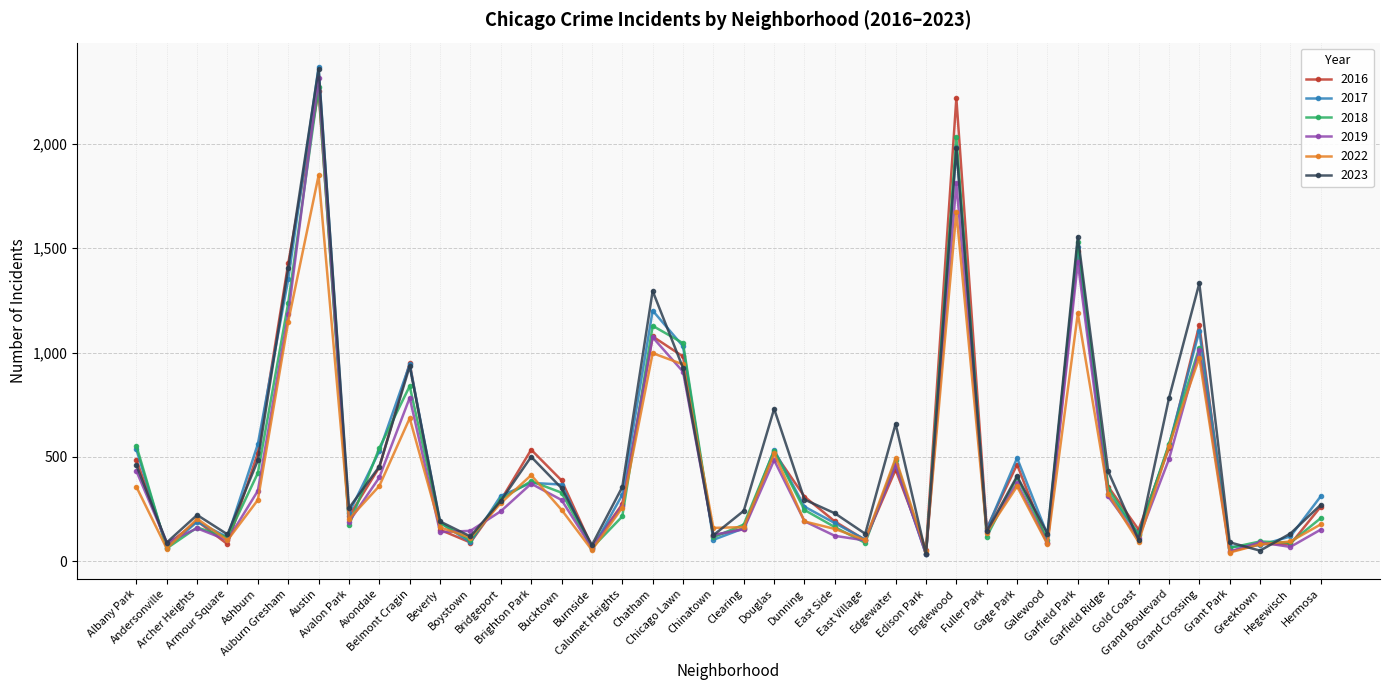

What position from the left is Chinatown?

20